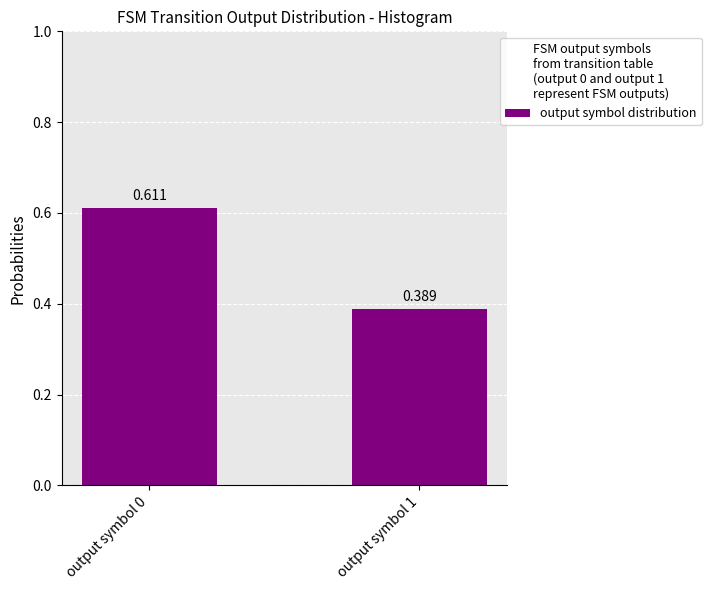

What is the maximum value shown in the chart?

0.6